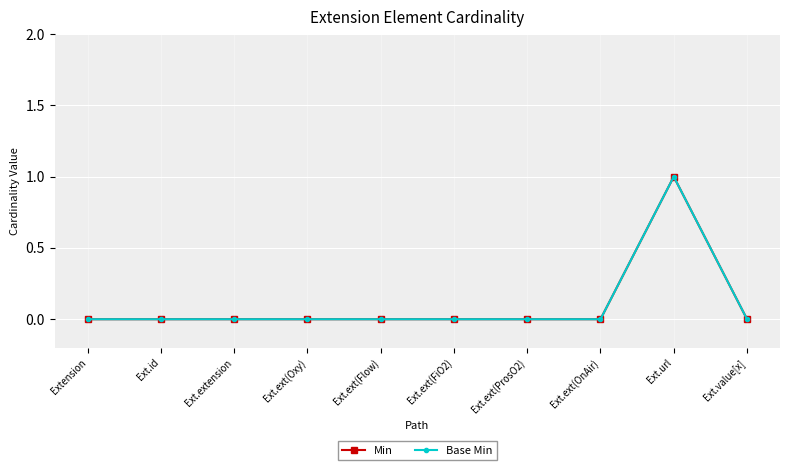

True or false: Base Min and Min cross at least once.

False